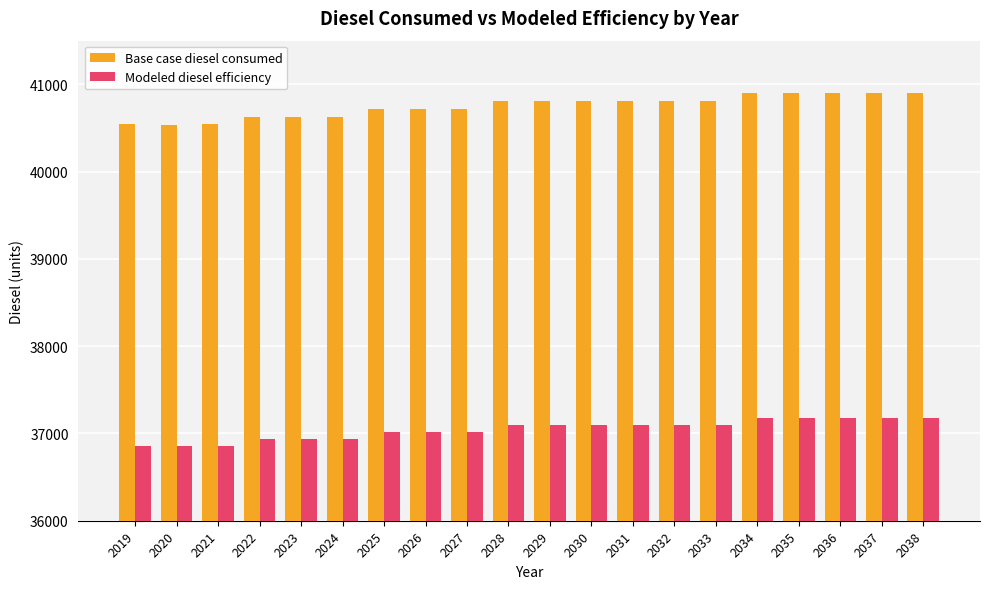

How many groups of bars are there?

20